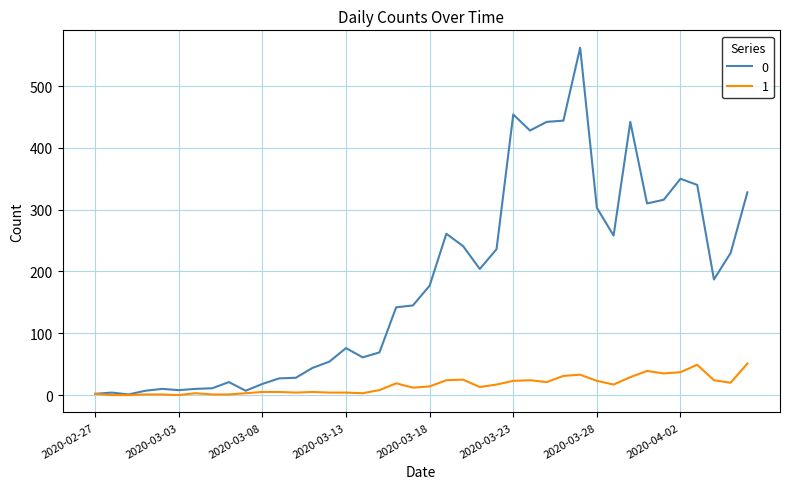

What is the difference between the maximum and second lowest values in the 0 series?

560